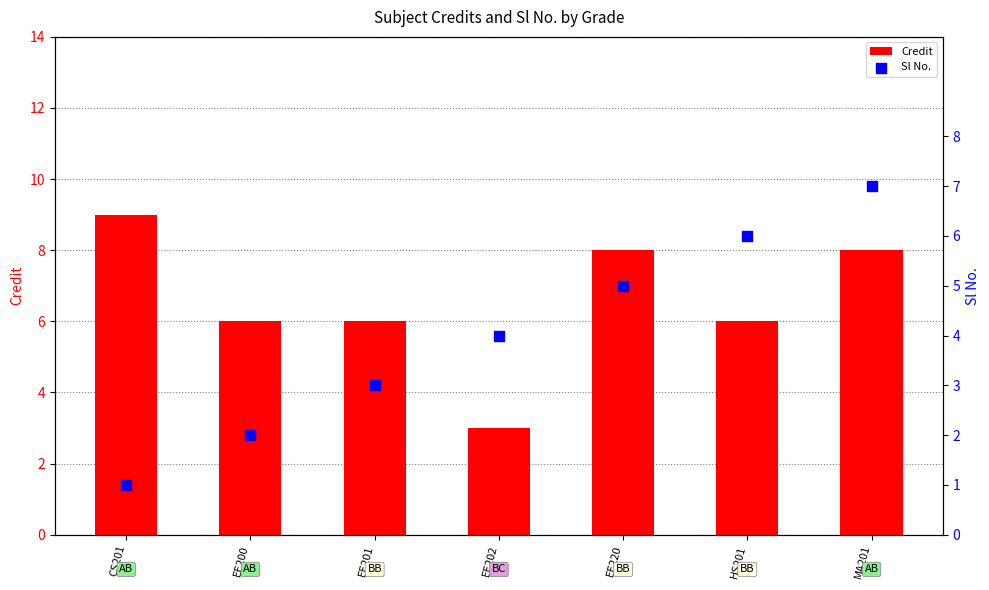

Is the value of Sl No. at EE202 greater than the value of Credit at EE220?

No